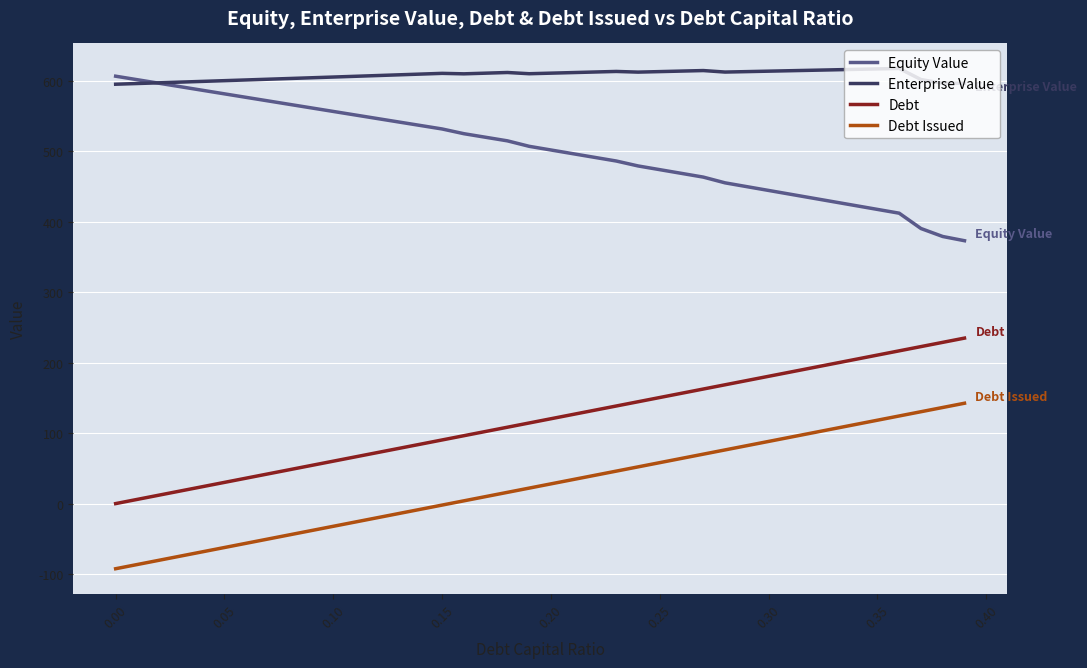

What is the maximum value for Debt Issued?

142.5